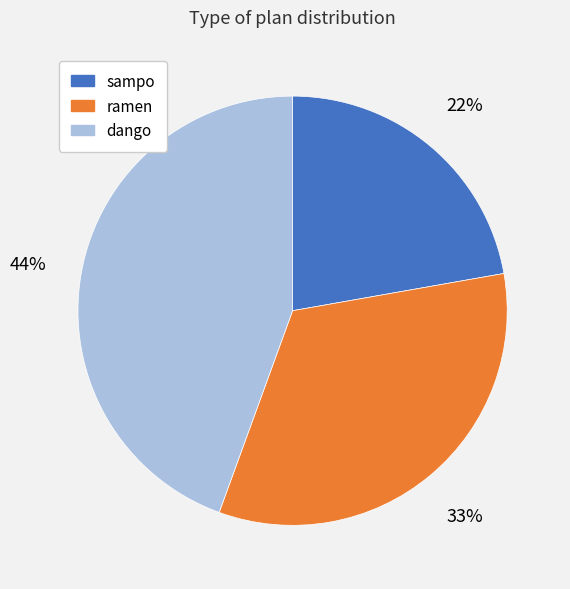

Between dango and sampo, which is larger?

dango